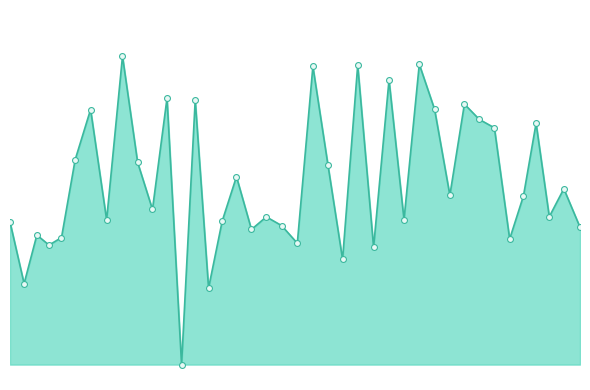

Is this an area chart (filled region under the line)?

Yes